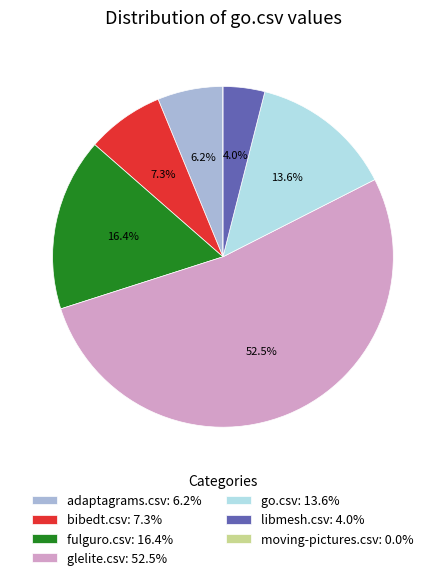

Combined, what portion of the pie is fulguro.csv: 16.4% and bibedt.csv: 7.3%?

23.7%